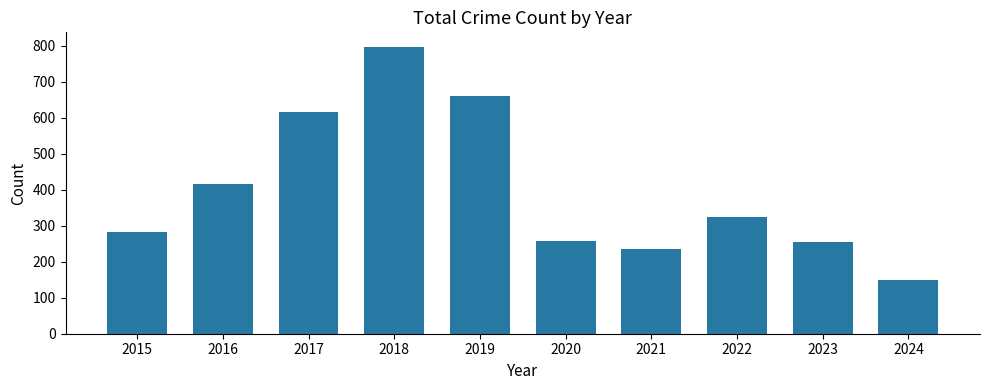

Does the chart contain stacked bars?

No